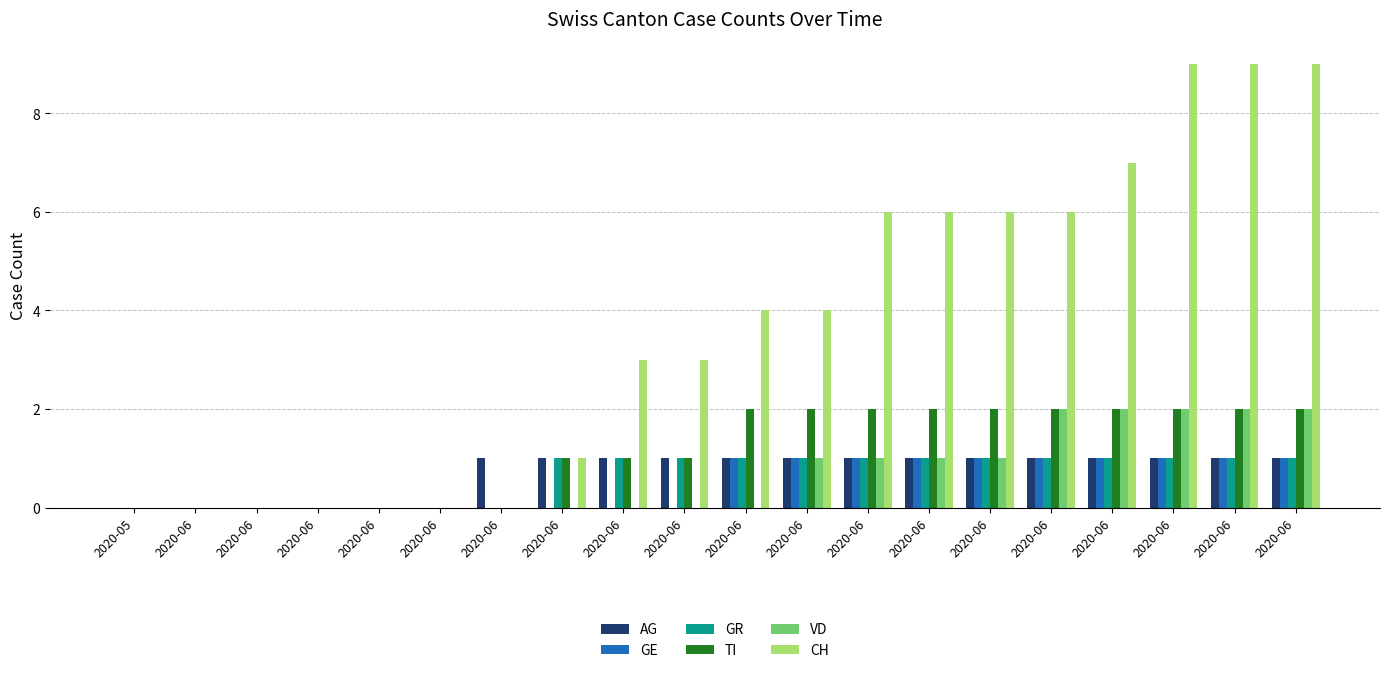

Are the bars horizontal?

No